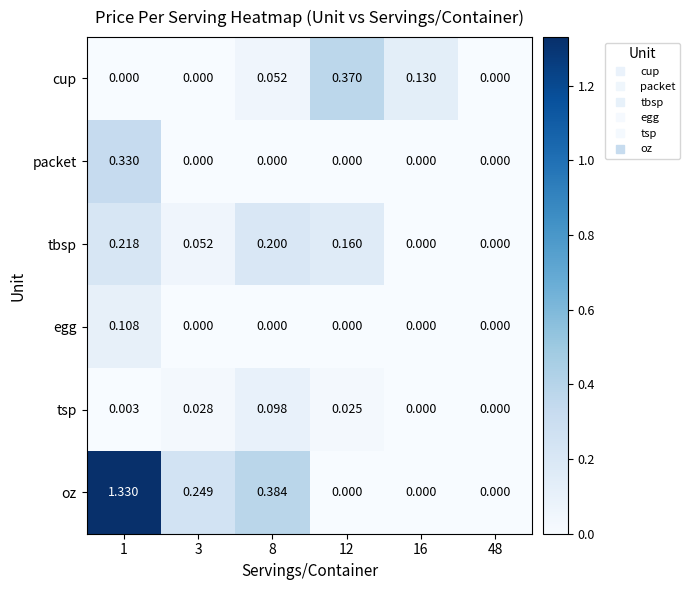

At 1, list the series in order from largest to smallest.

oz, packet, tbsp, egg, tsp, cup